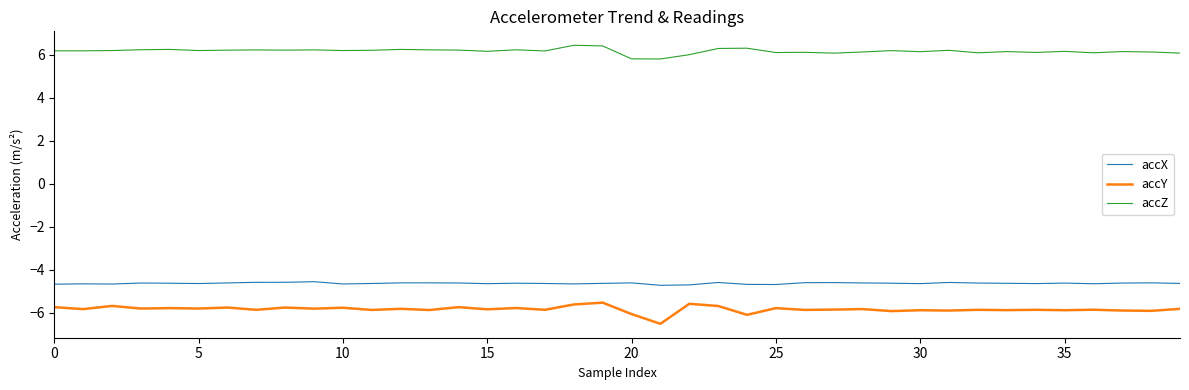

What is the highest value of the accZ series?

6.4